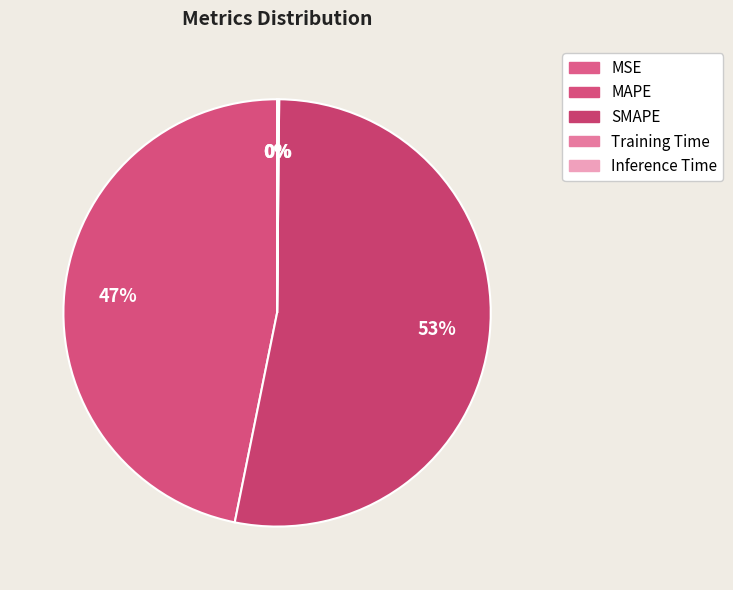

Rank the categories by value from highest to lowest.

SMAPE, MAPE, Inference Time, Training Time, MSE